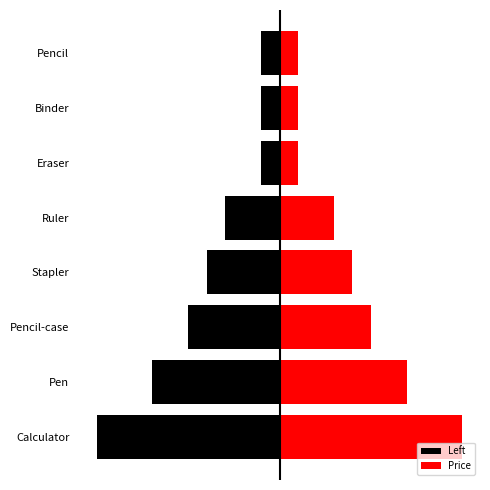

Between Pencil-case and Eraser, which series saw the biggest shift?

Left